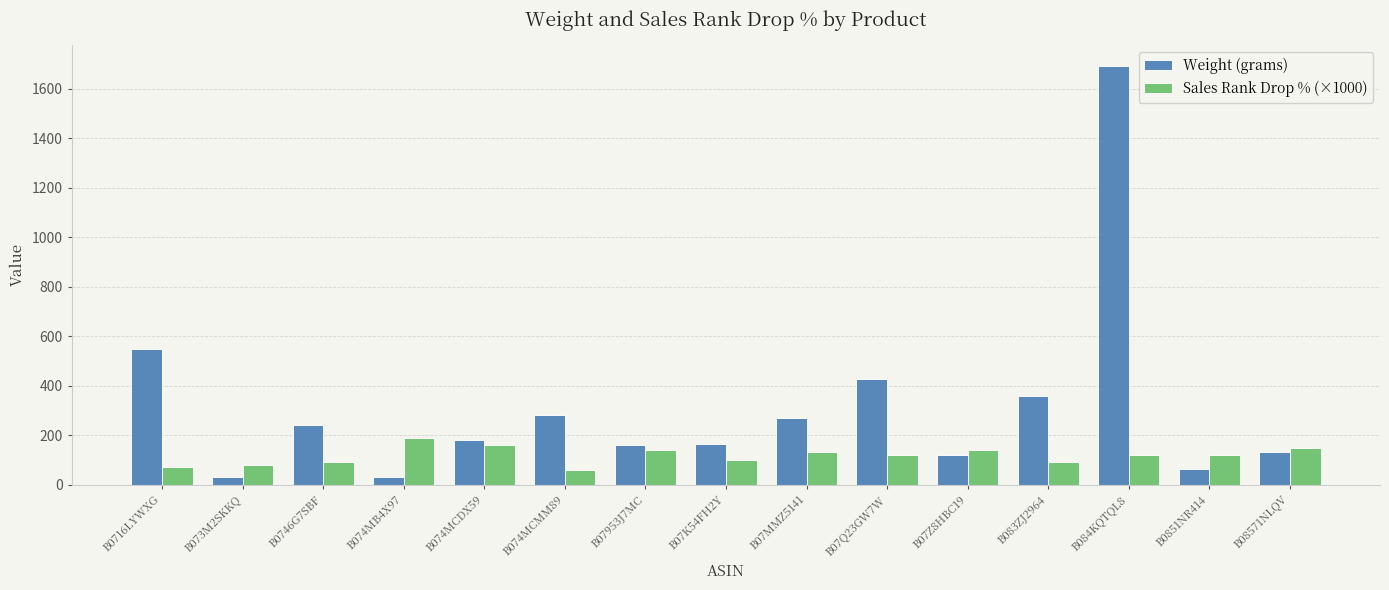

How many bars are there in each group?

2